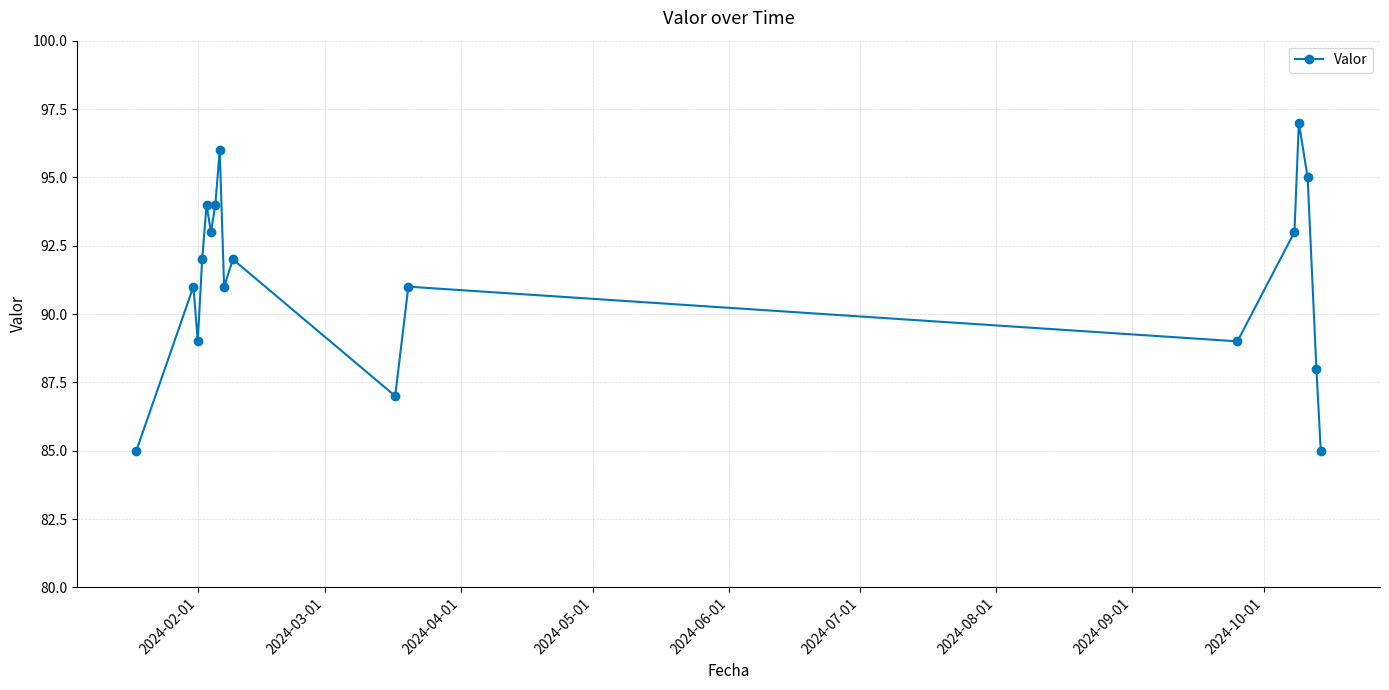

How many lines are shown in the chart?

1